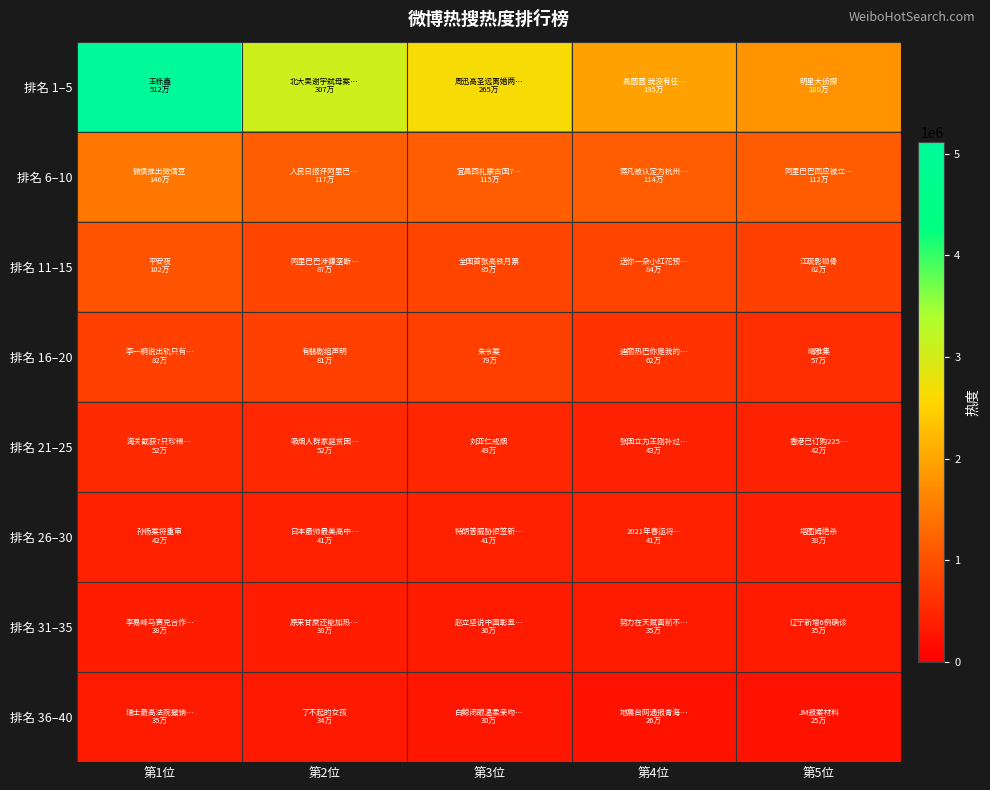

Which label corresponds to the smallest value in the chart?

第5位